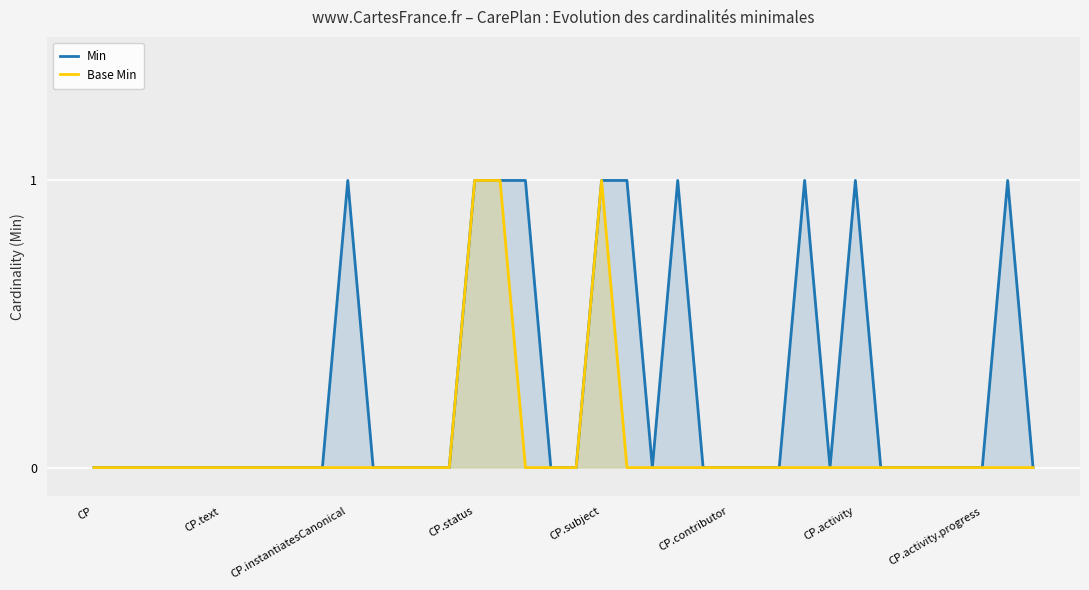

True or false: Min has a value of 0 at 24.

True